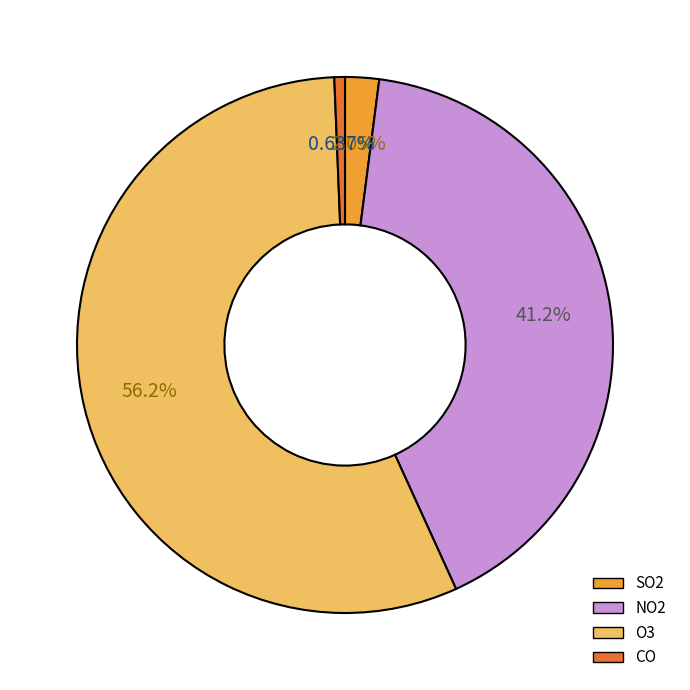

Does any single category account for the majority?

Yes